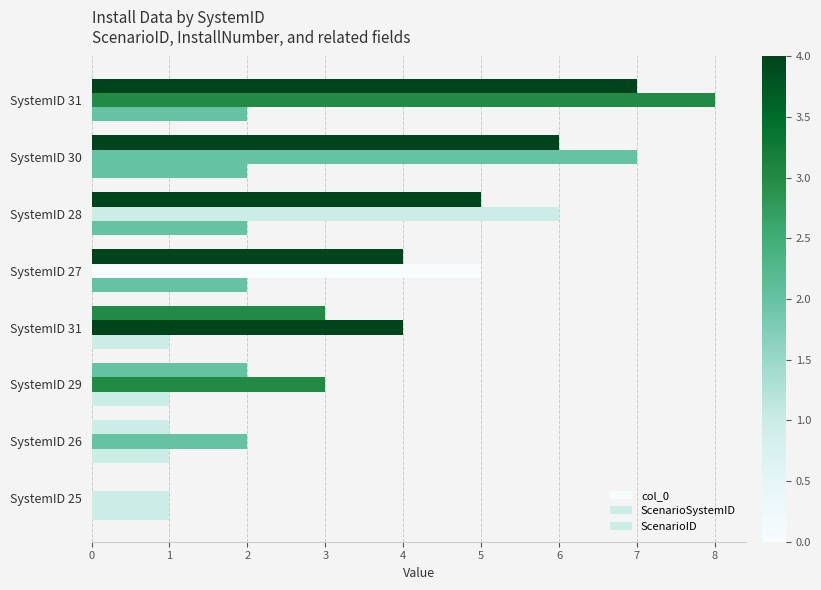

How many distinct data groups are displayed?

3